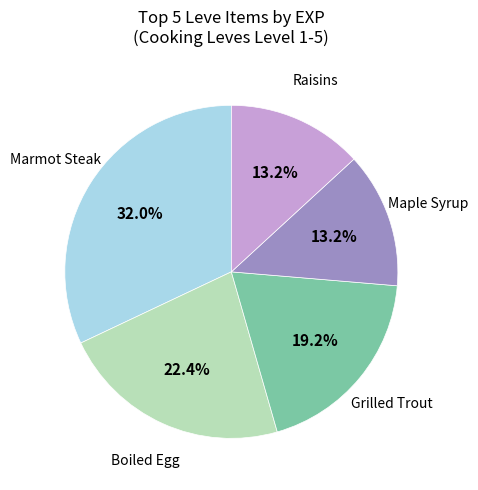

Is there any slice that represents more than half of the pie?

No